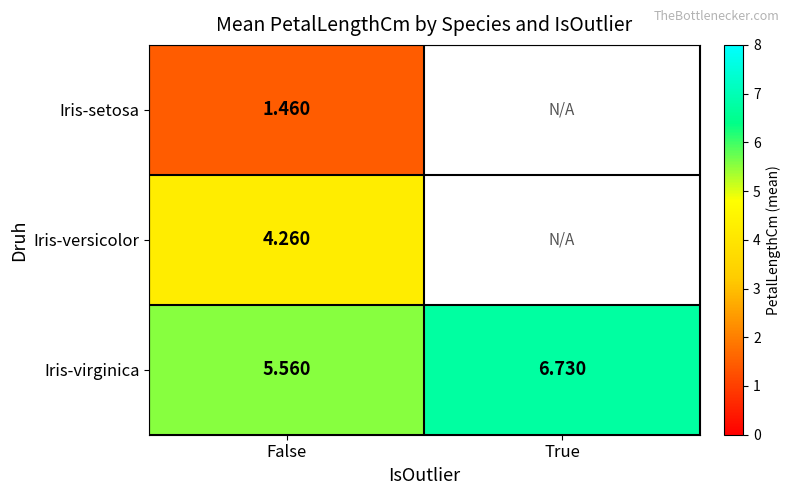

How many values in the Iris-virginica series exceed 6?

1